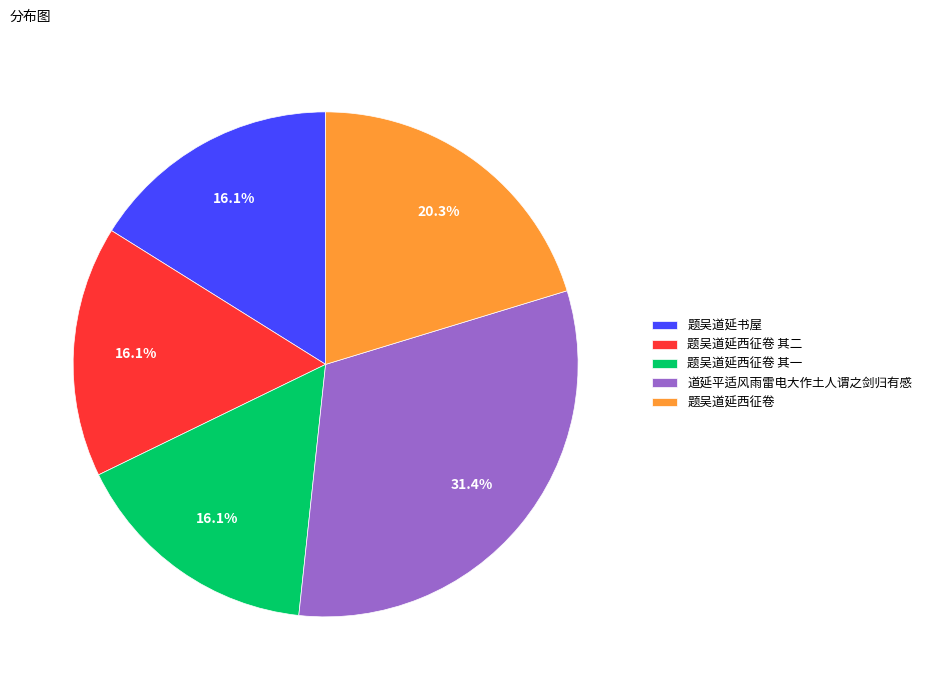

To the nearest percent, what is the average slice percentage?

20%